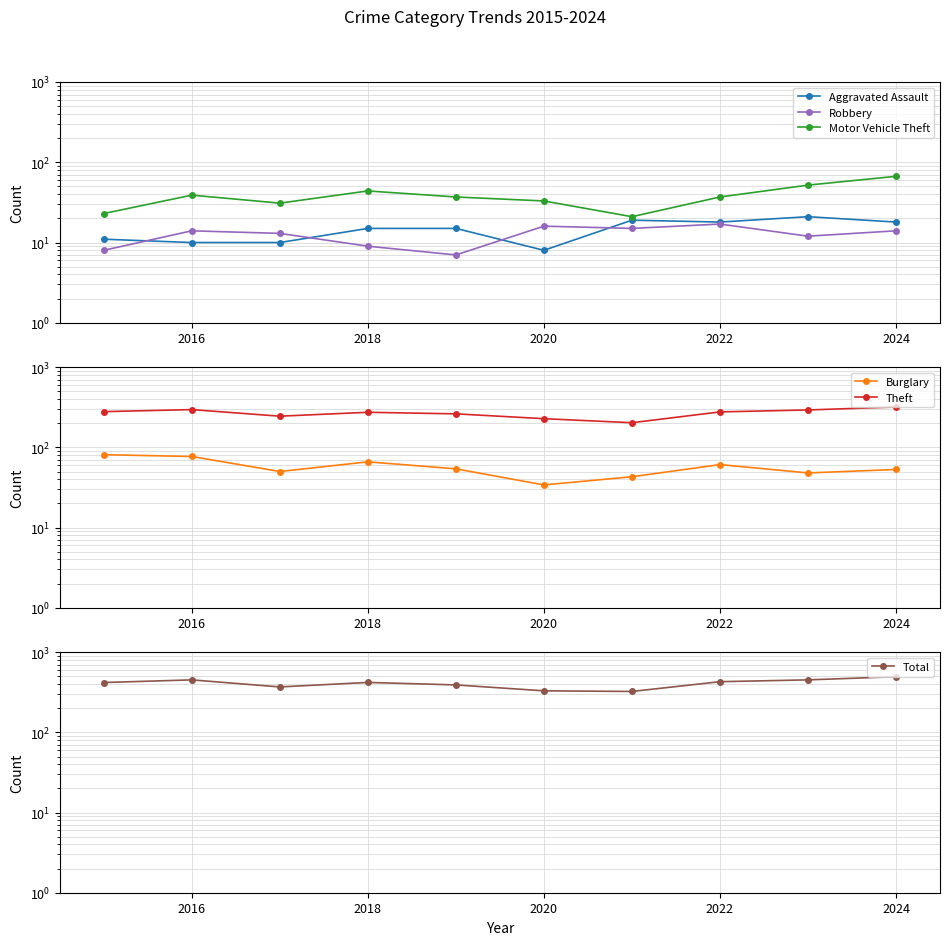

What is the spread (max minus min) of values at 2016?

442